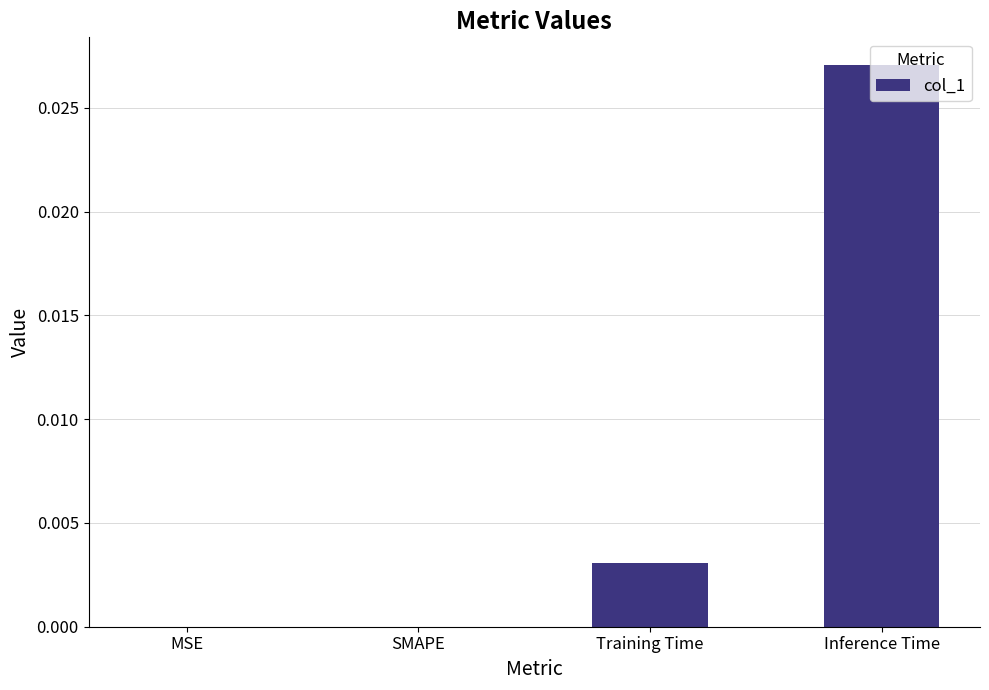

How many series are shown in this chart?

1